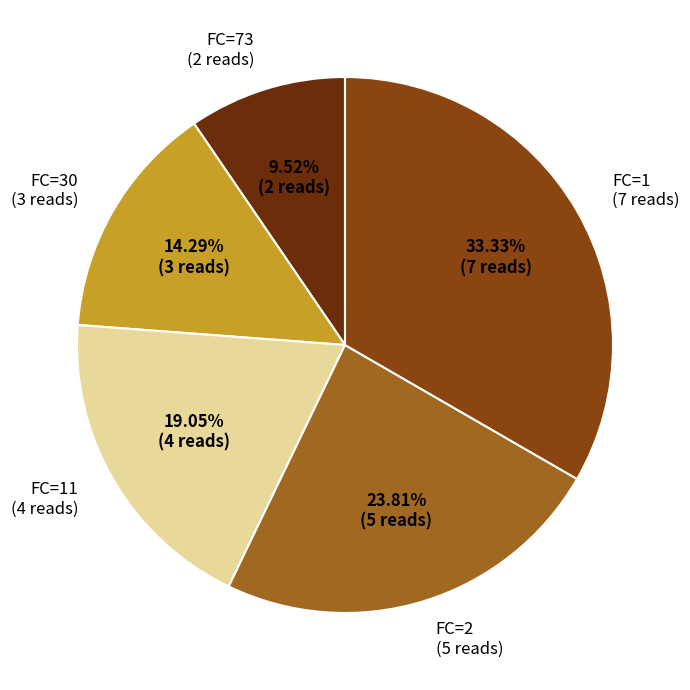

Between FC=1 and FC=2, which is larger?

FC=1